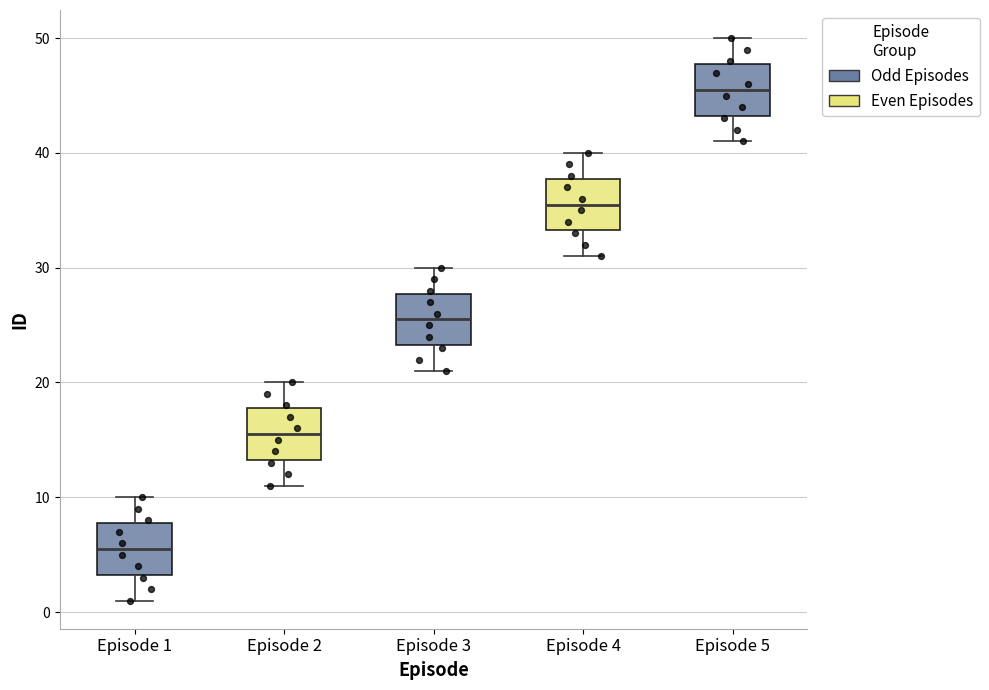

Where is the upper edge of the box for Episode 1 on the y-axis? The values are not printed on the chart, so give them approximately, as read against the axis.

8